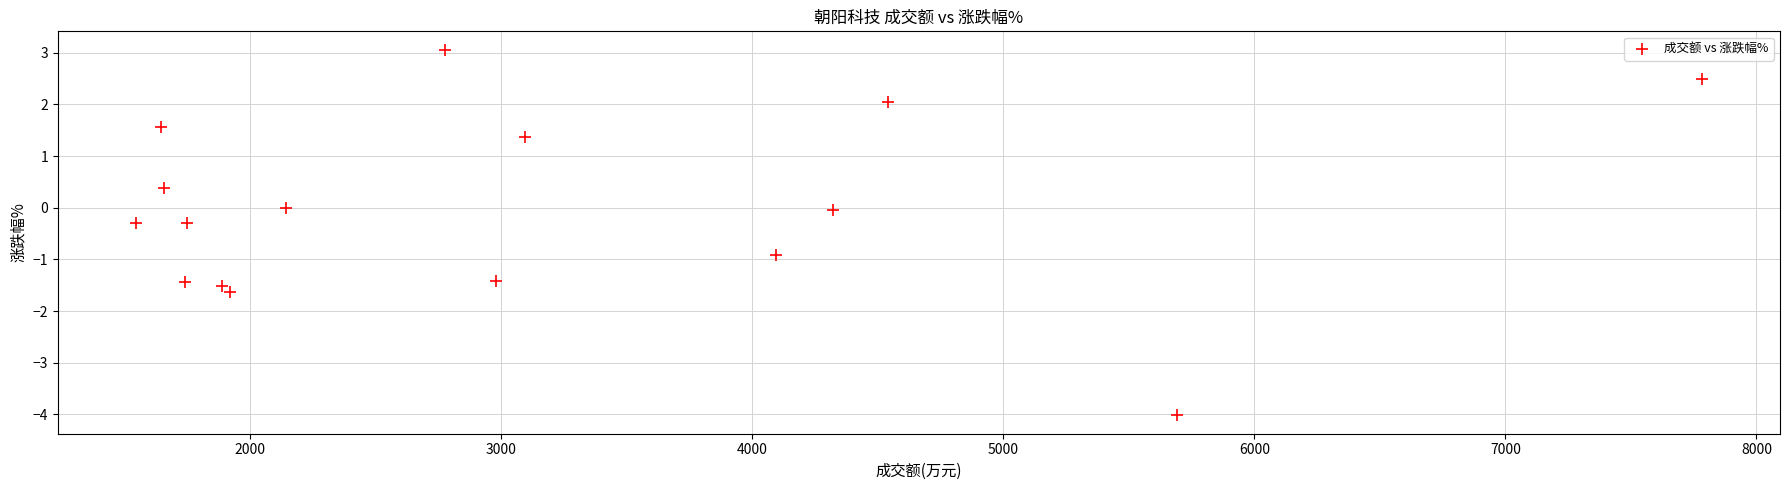

What is the range of Y values (max minus min)?

7.1